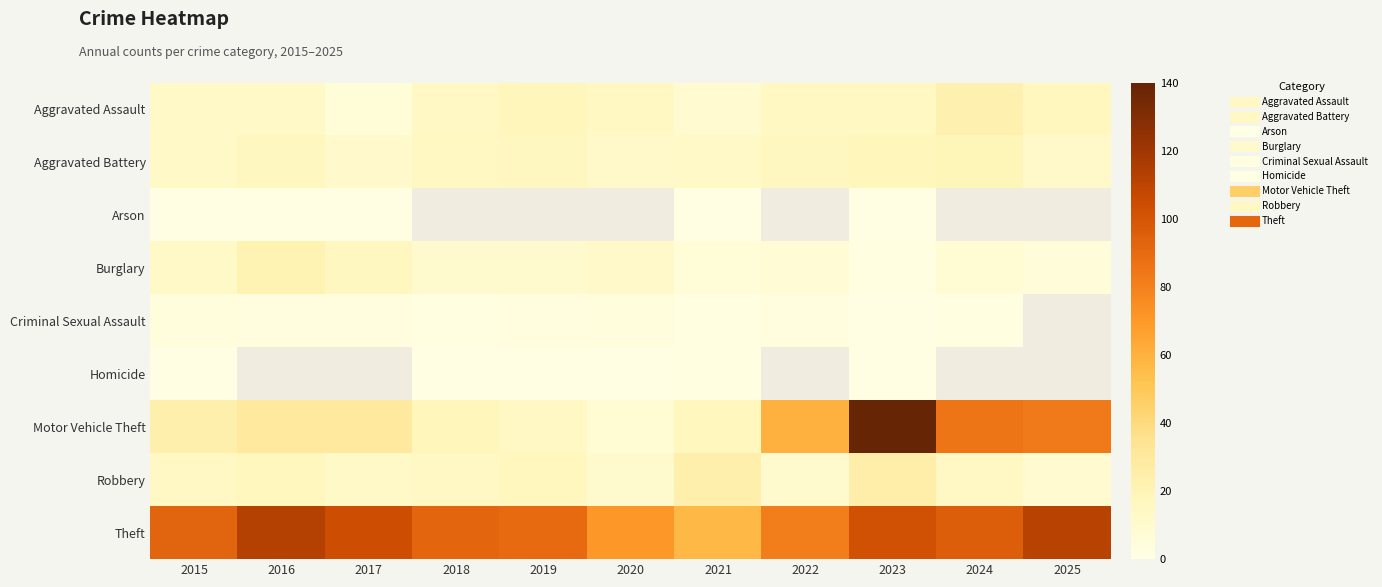

The Robbery series shows 14.0 at 2024. True or false?

True